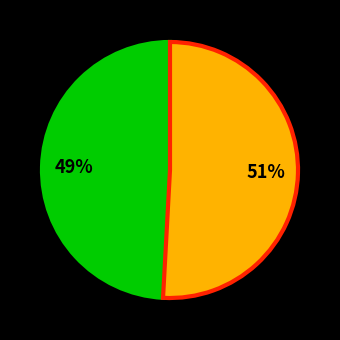

Does any single category account for the majority?

Yes